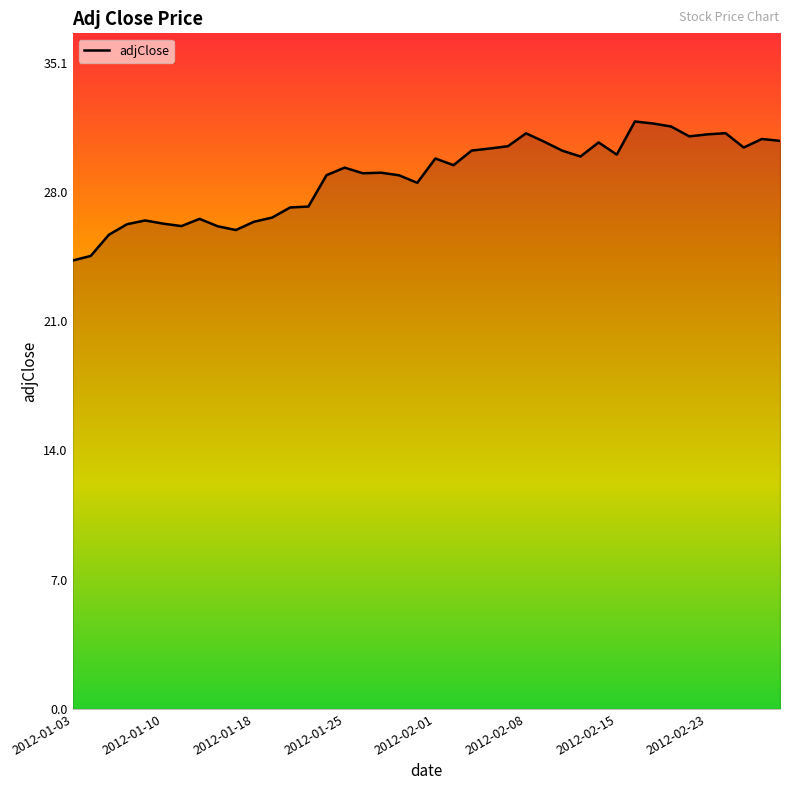

What is the maximum value shown in the chart?

31.9